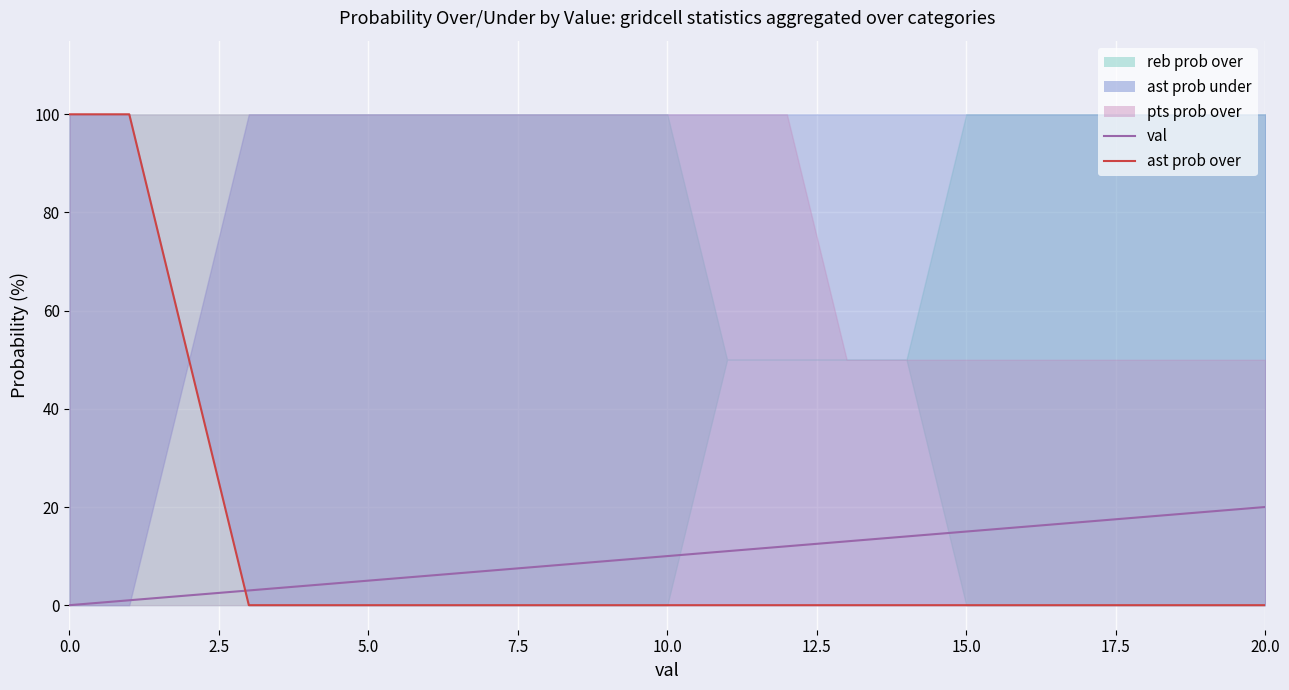

What is the label of the 19th point from the left?

18